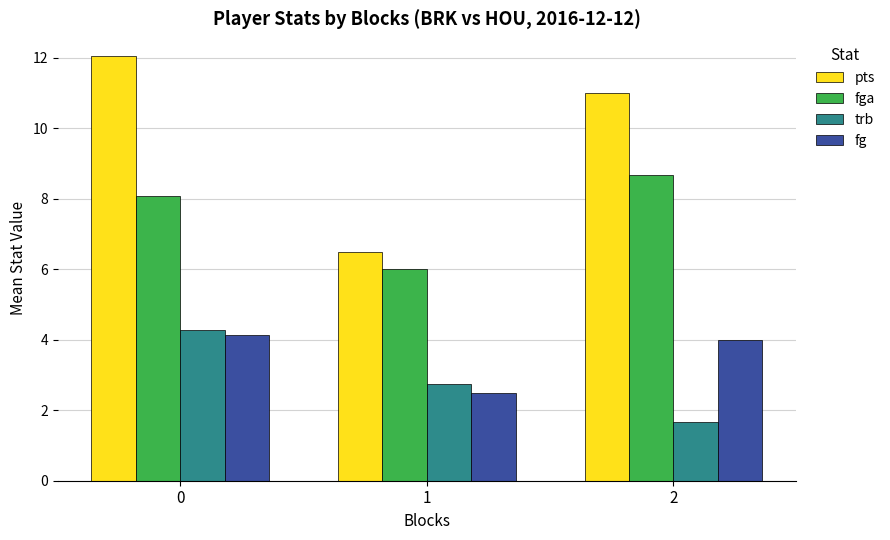

True or false: pts has a value of 11.6 at 1.

False